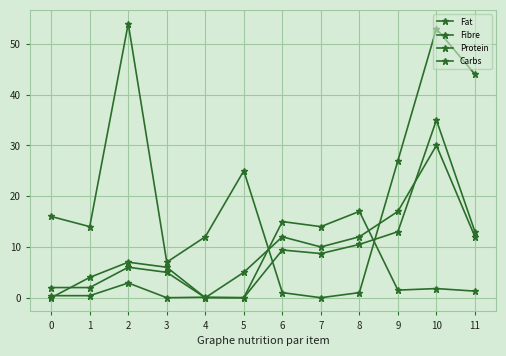

How many categories are shown in the chart?

12